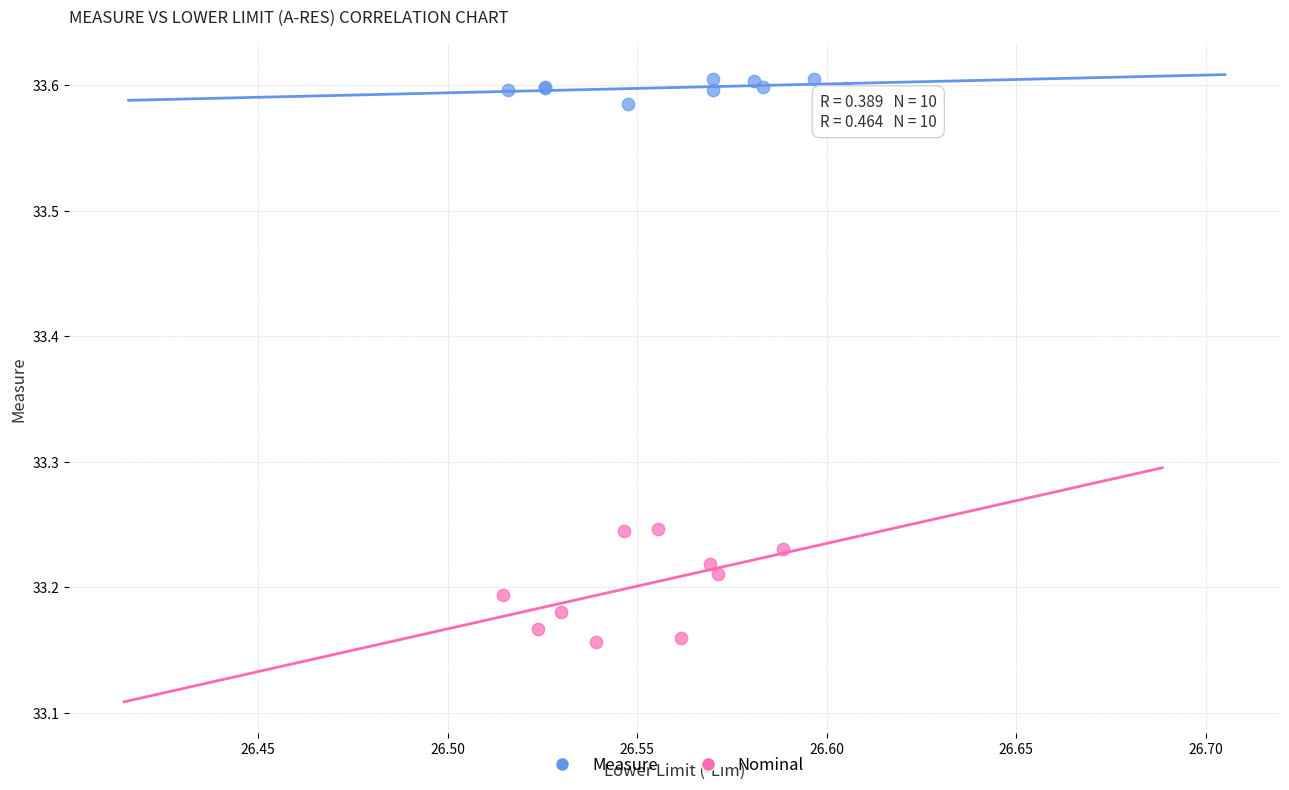

What are all the series names shown in the legend?

Measure, Nominal